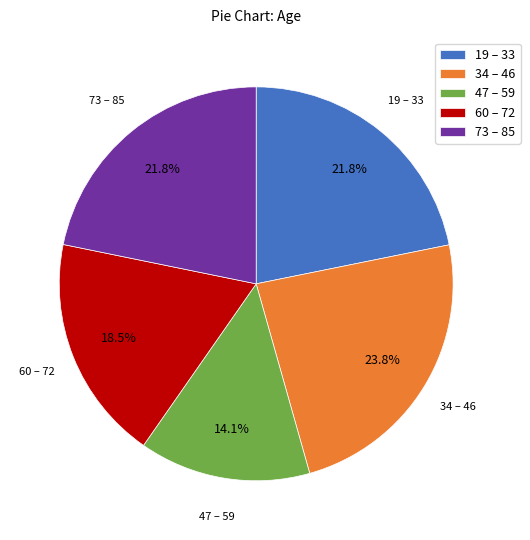

Which category has the biggest portion of the pie?

34 – 46